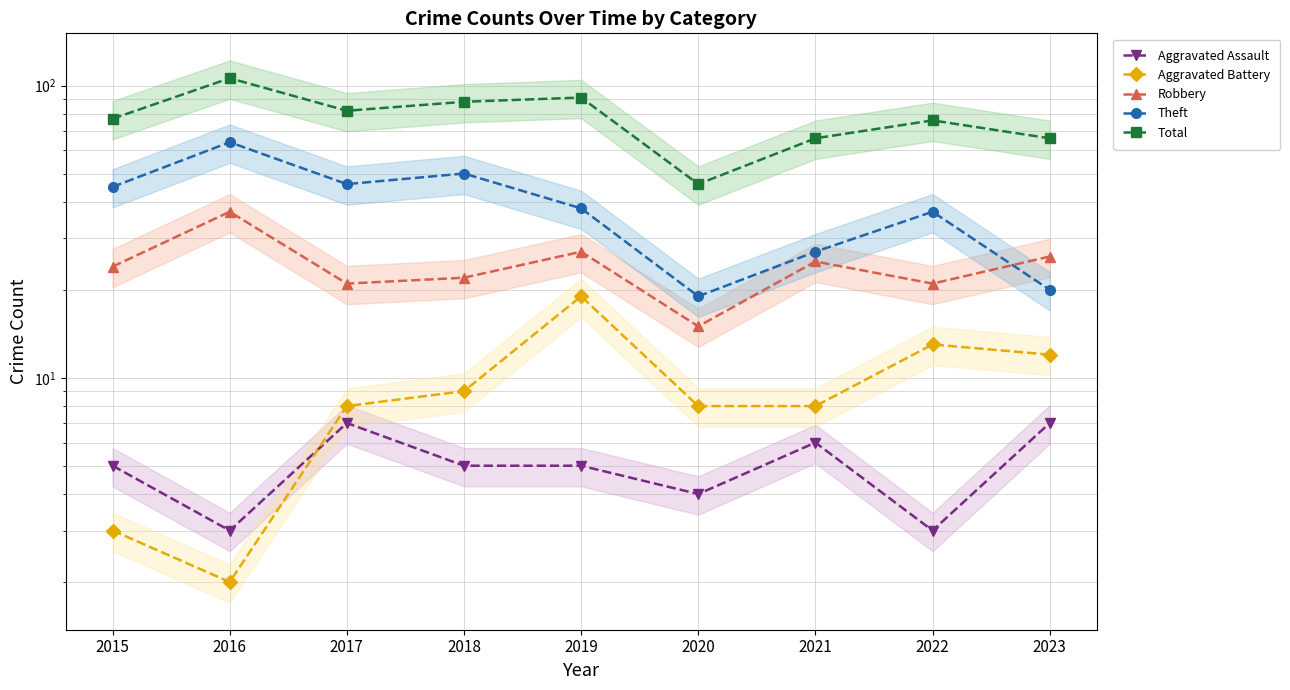

Reading left to right, transcribe all the data shown in this chart.

Aggravated Assault: 2015=5	2016=3	2017=7	2018=5	2019=5	2020=4	2021=6	2022=3	2023=7
Aggravated Battery: 2015=3	2016=2	2017=8	2018=9	2019=19	2020=8	2021=8	2022=13	2023=12
Robbery: 2015=24	2016=37	2017=21	2018=22	2019=27	2020=15	2021=25	2022=21	2023=26
Theft: 2015=45	2016=64	2017=46	2018=50	2019=38	2020=19	2021=27	2022=37	2023=20
Total: 2015=77	2016=106	2017=82	2018=88	2019=91	2020=46	2021=66	2022=76	2023=66